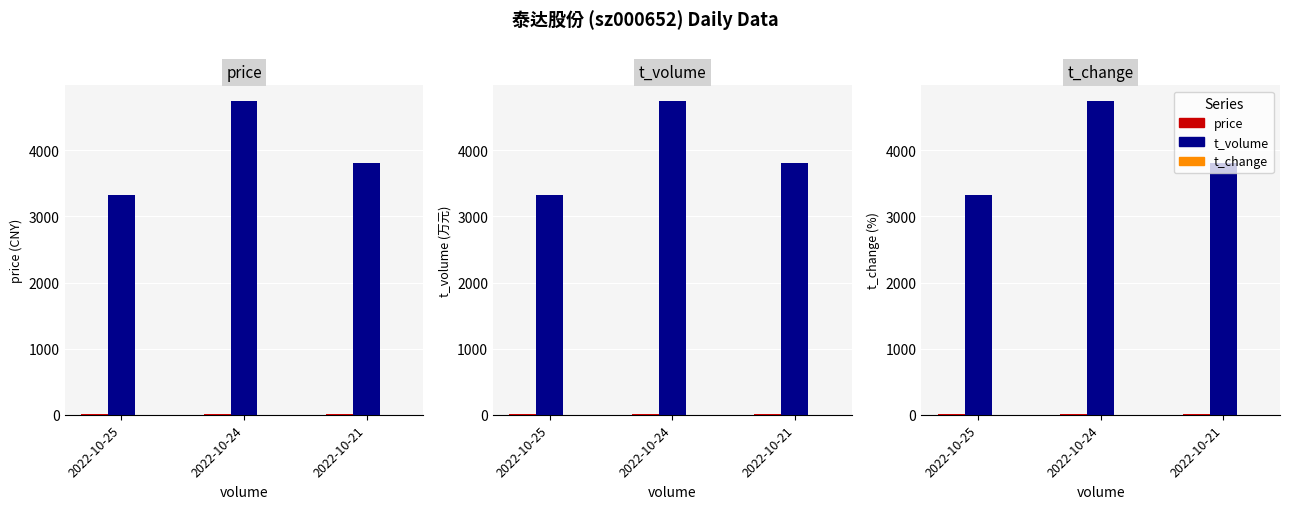

Read the t_volume value at 2022-10-21.

3808.0